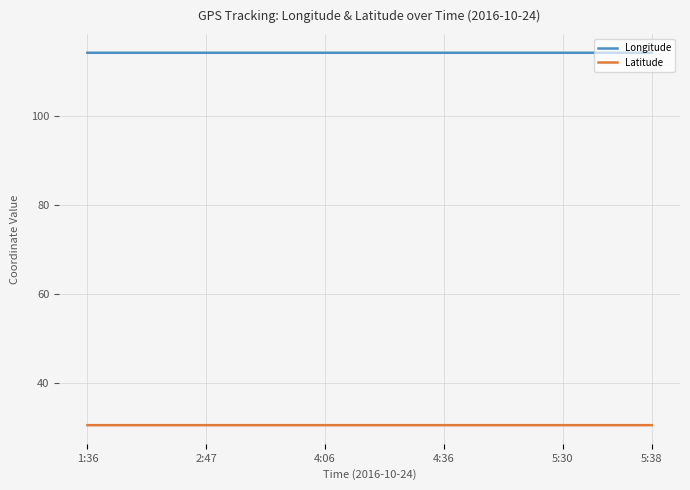

Which series has the largest total across all categories?

Longitude